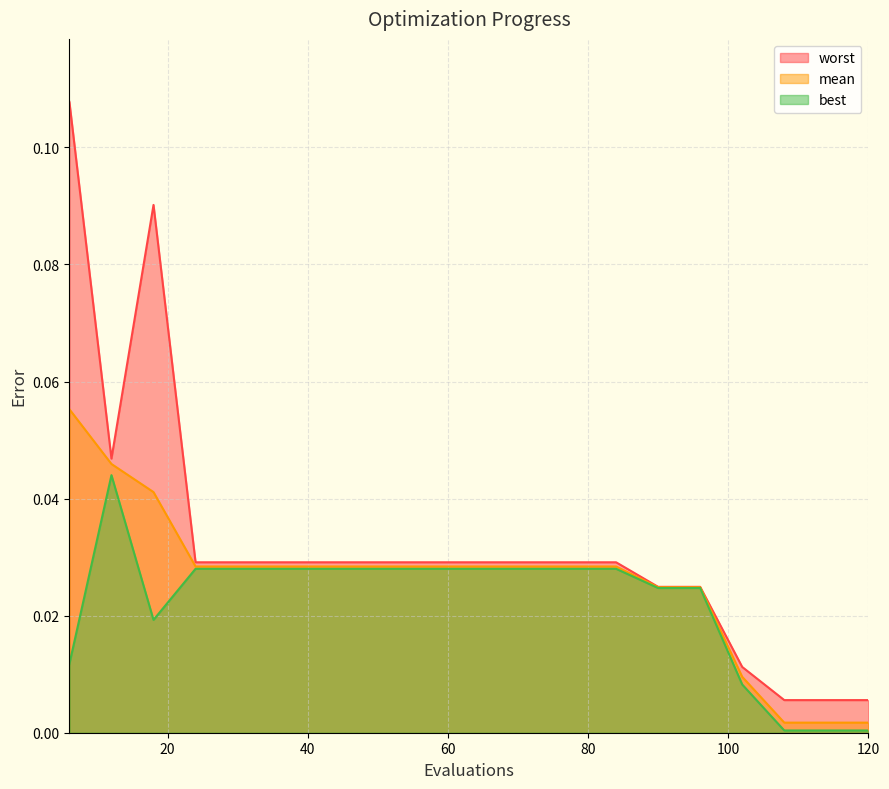

Does the chart have visible grid lines?

Yes